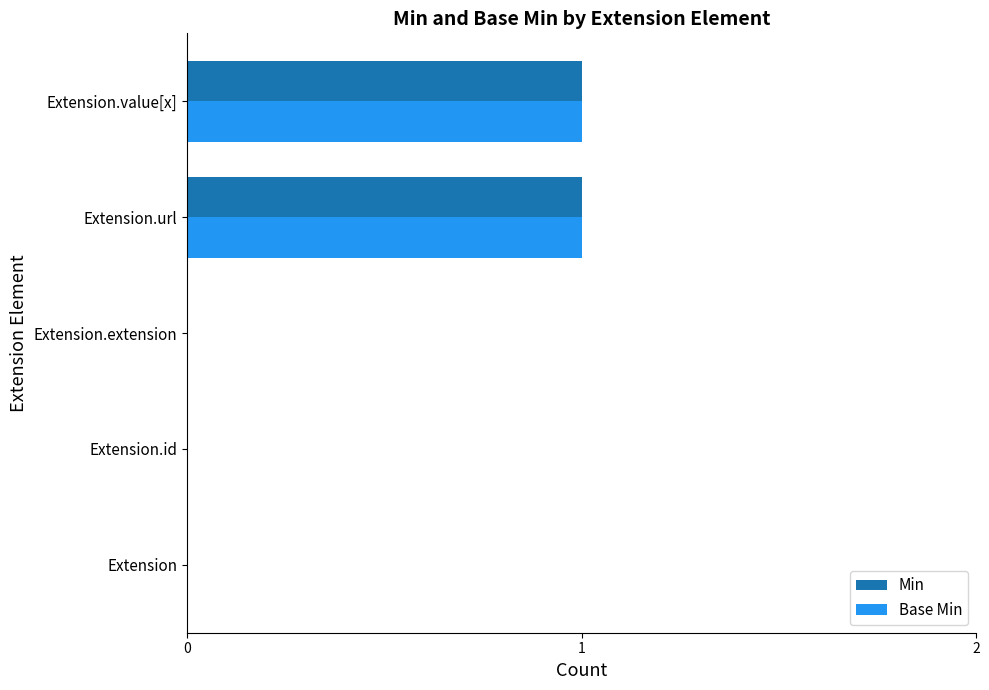

Is the value of Base Min at Extension.id greater than the value of Min at Extension.value[x]?

No